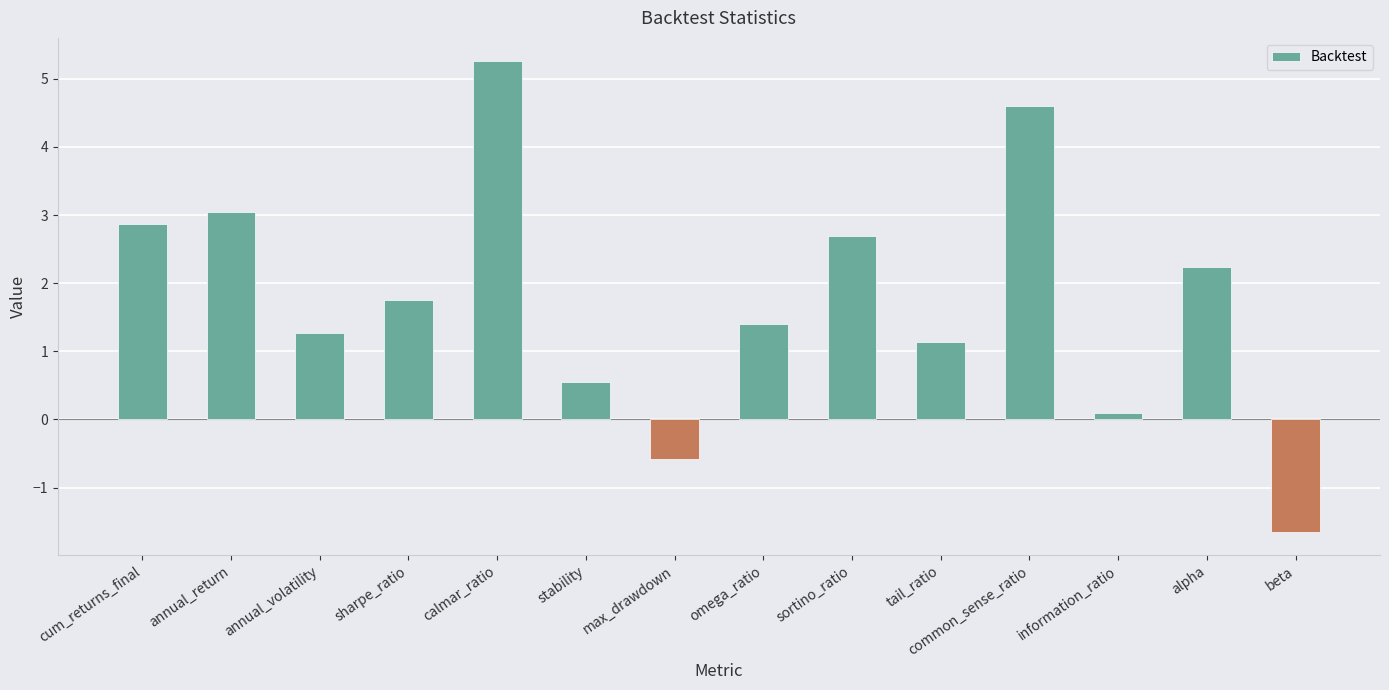

Reading left to right, extract all data points from this chart.

2.9	3.0	1.3	1.7	5.3	0.6	-0.6	1.4	2.7	1.1	4.6	0.1	2.2	-1.6